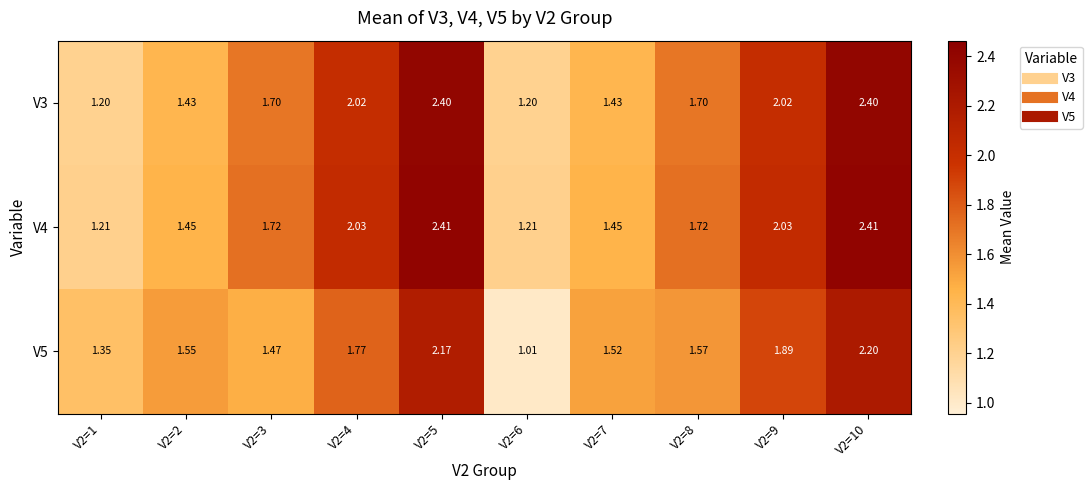

Which series has the widest spread of values?

V4